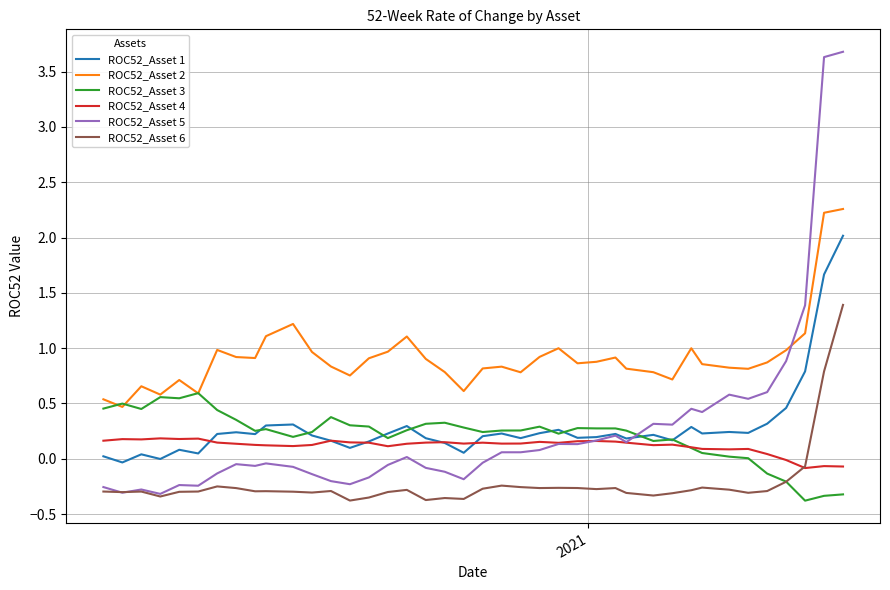

How many times do ROC52_Asset 5 and ROC52_Asset 3 cross each other?

1